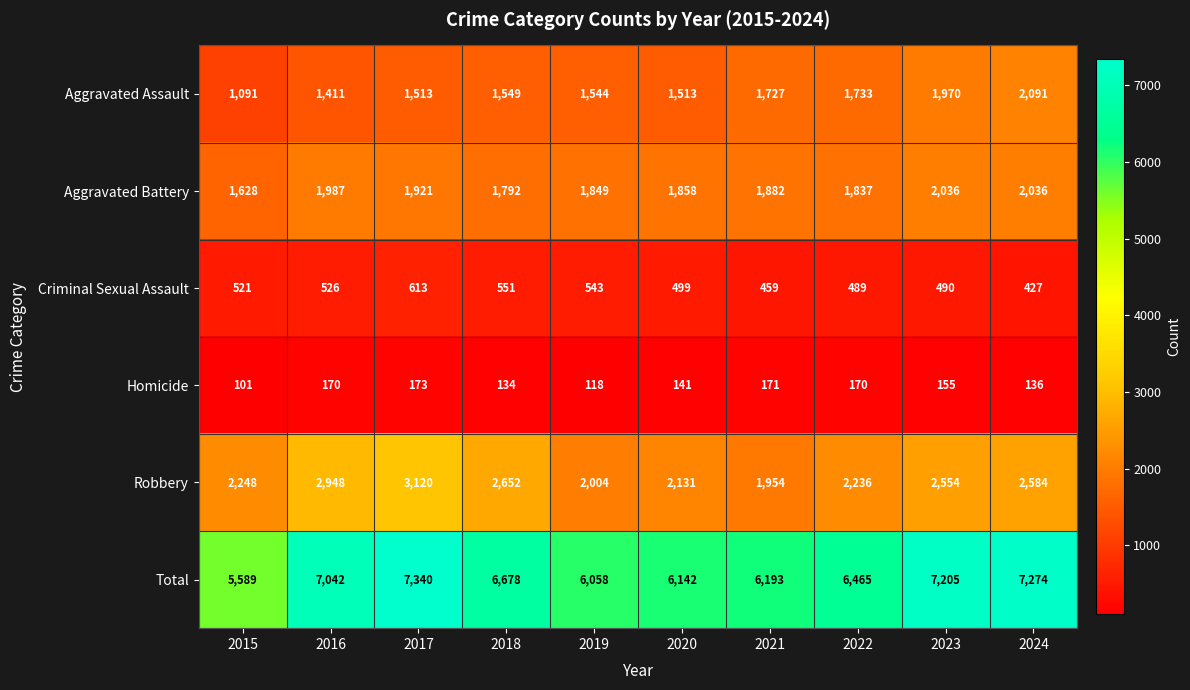

List the series in order of their peak value, lowest first.

Homicide, Criminal Sexual Assault, Aggravated Battery, Aggravated Assault, Robbery, Total